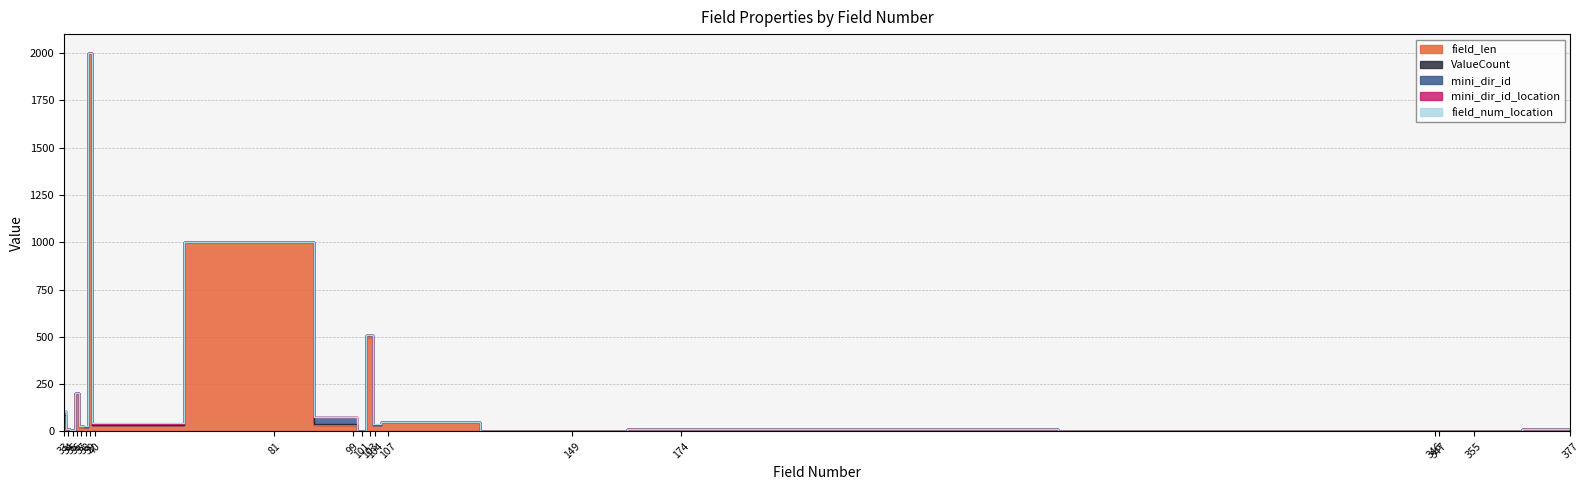

Which series changed the most between 81 and 107?

field_len